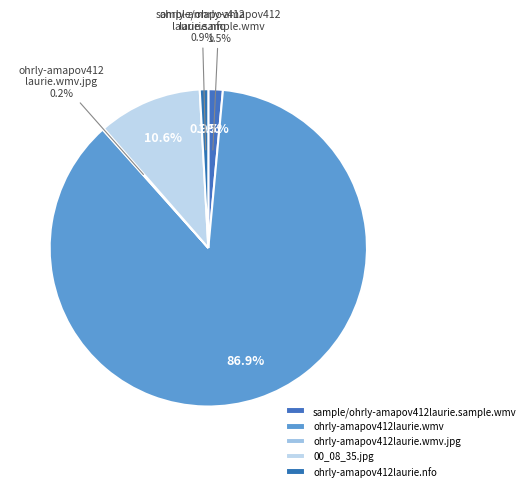

What is the majority slice?

ohrly-amapov412laurie.wmv